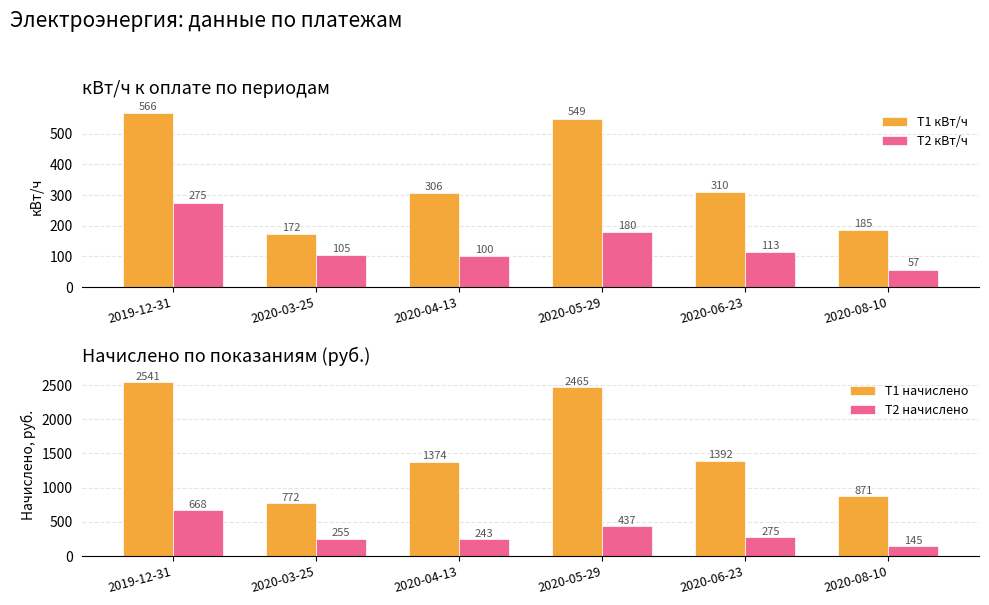

What is the difference between the highest and lowest values at 2020-08-10?

814.4